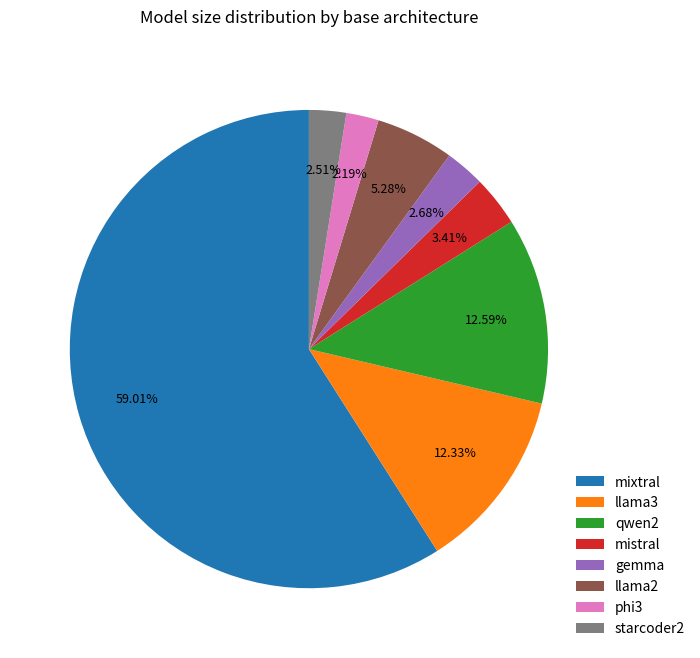

The qwen2 slice represents 13% of the pie. True or false?

True